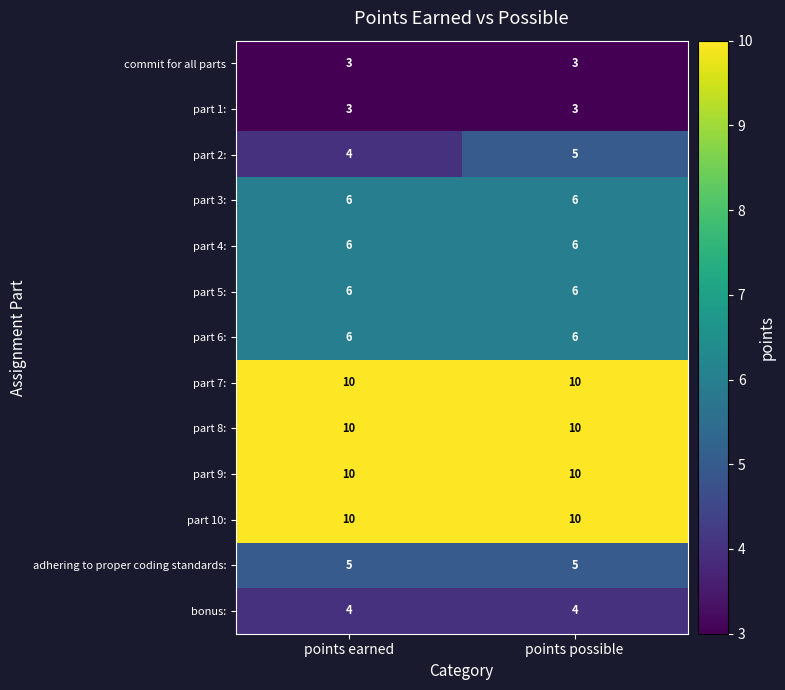

What is the minimum value for part 4:?

6